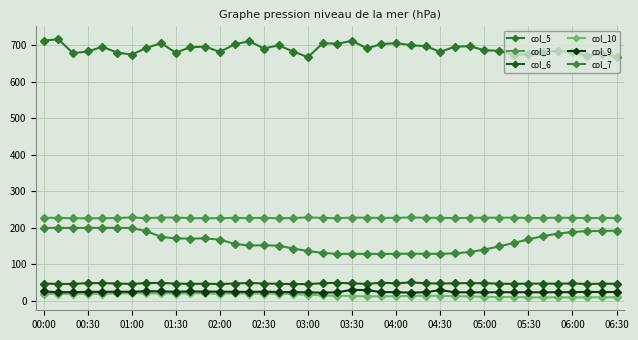

Which series has the widest spread of values?

col_7